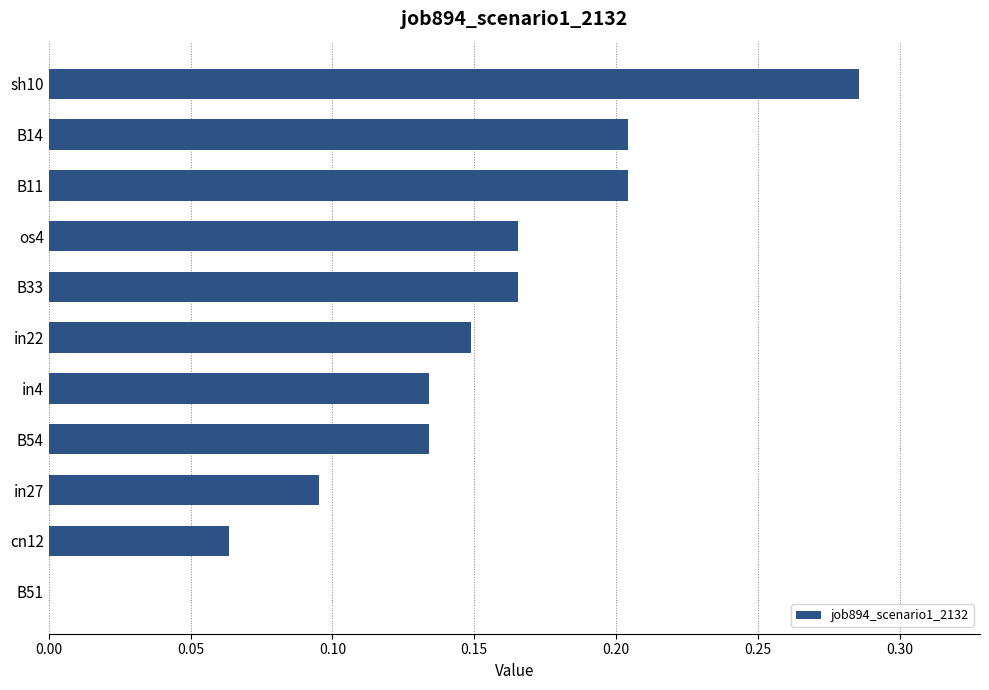

What is the sum of all values?

1.6